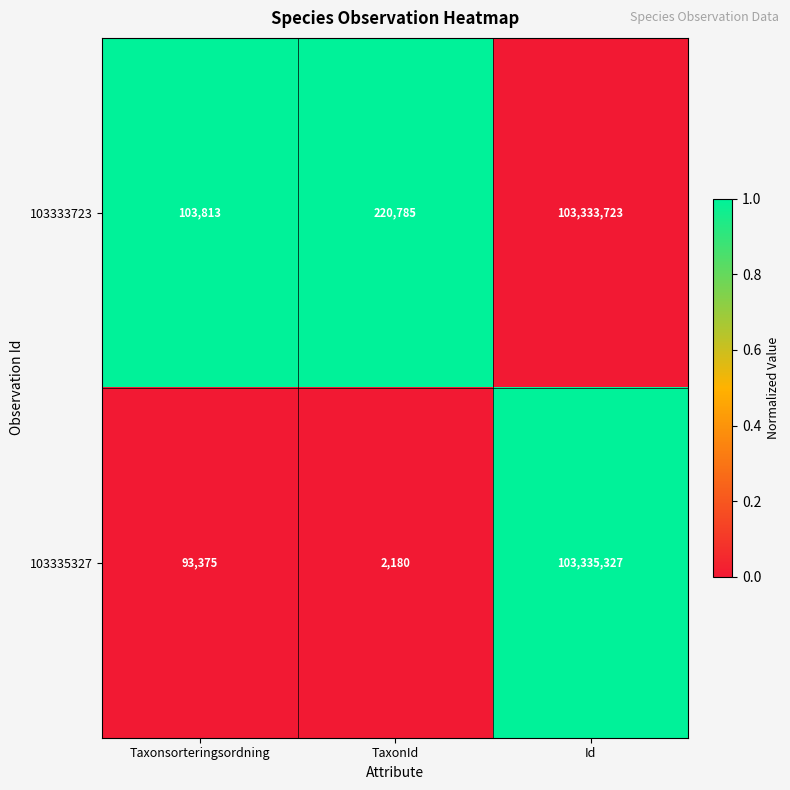

True or false: 103333723 has a value of 158349661 at Id.

False